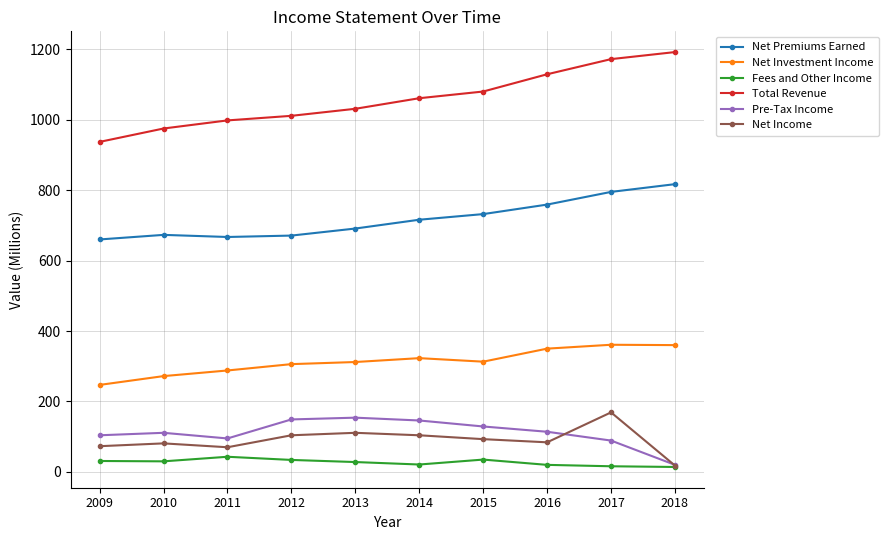

What is the value of the Net Investment Income point at the 5th from the left?

312